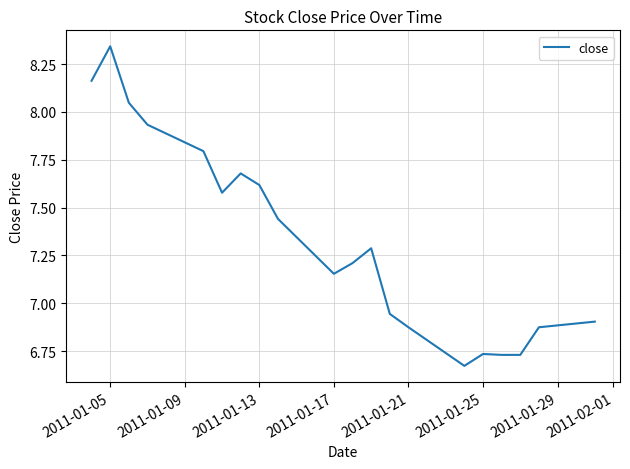

What is the difference between the maximum and minimum values?

1.7